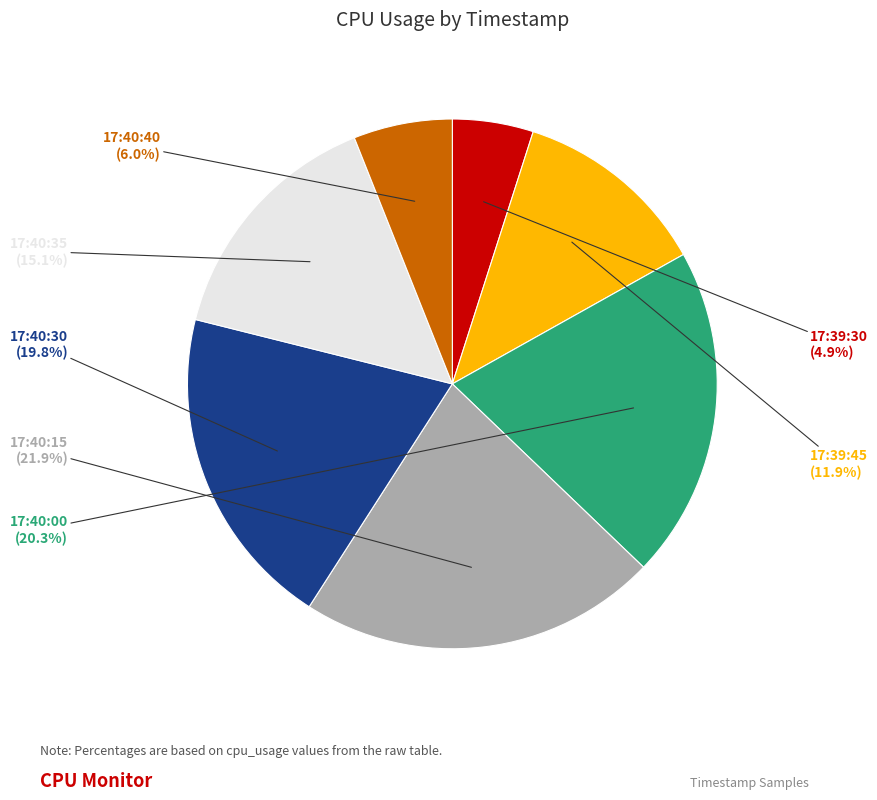

To the nearest percent, what portion does 17:39:30 represent?

5%